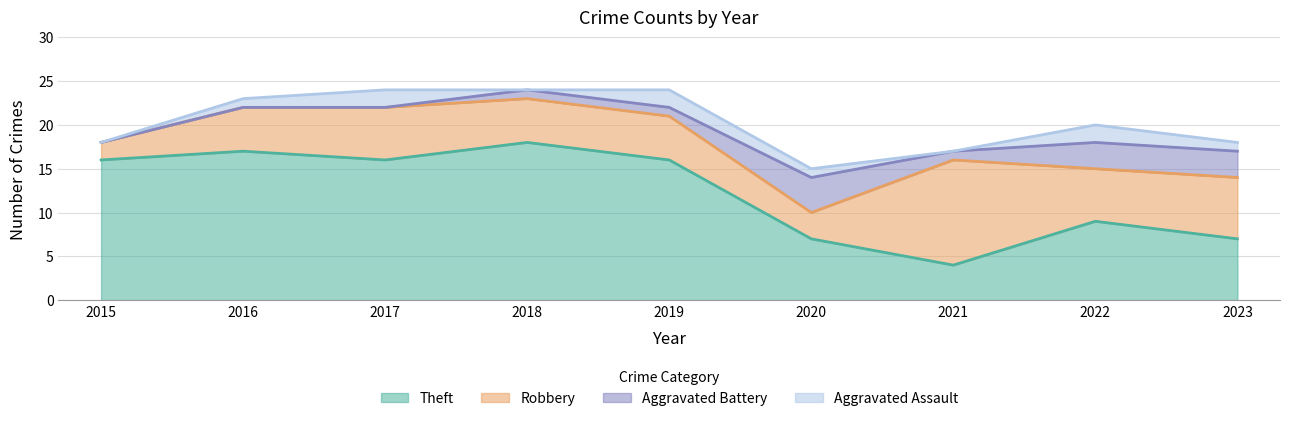

At how many categories does at least one series exceed 17?

7